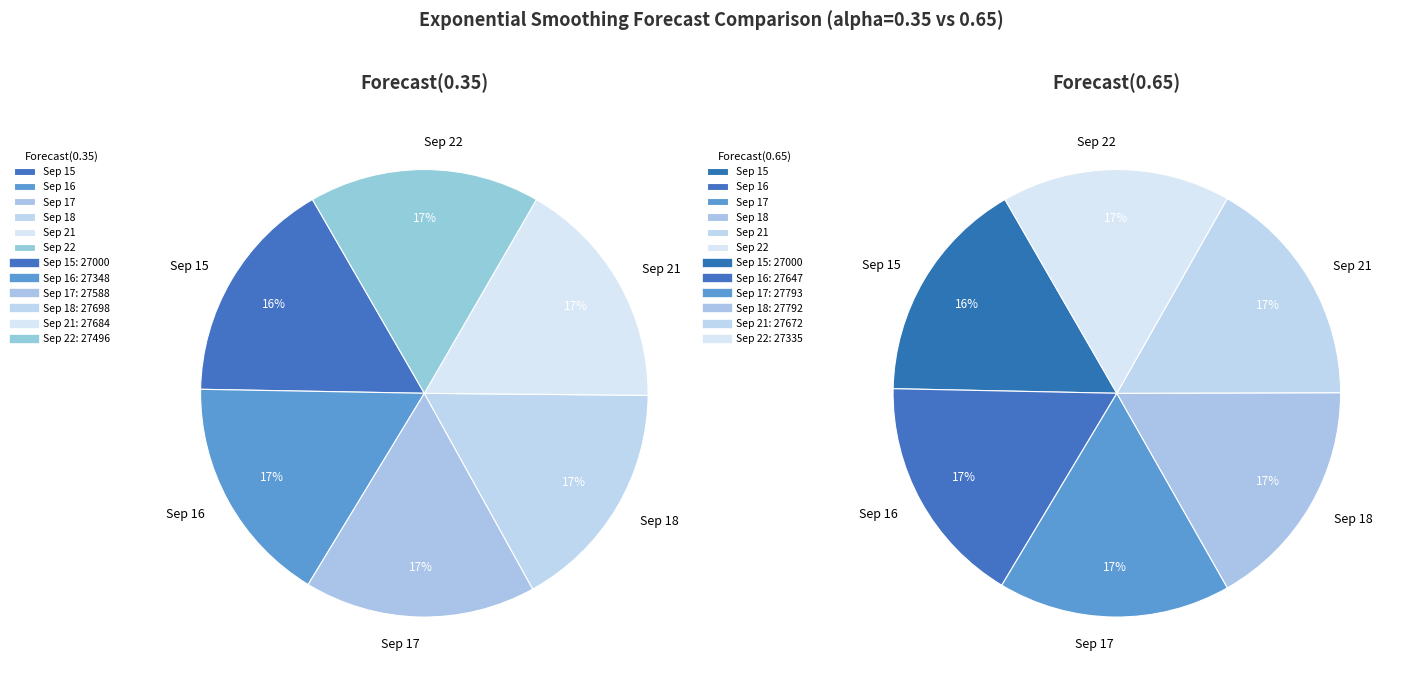

Combined, what portion of the pie is Sep 22 and Sep 16?

33.3%